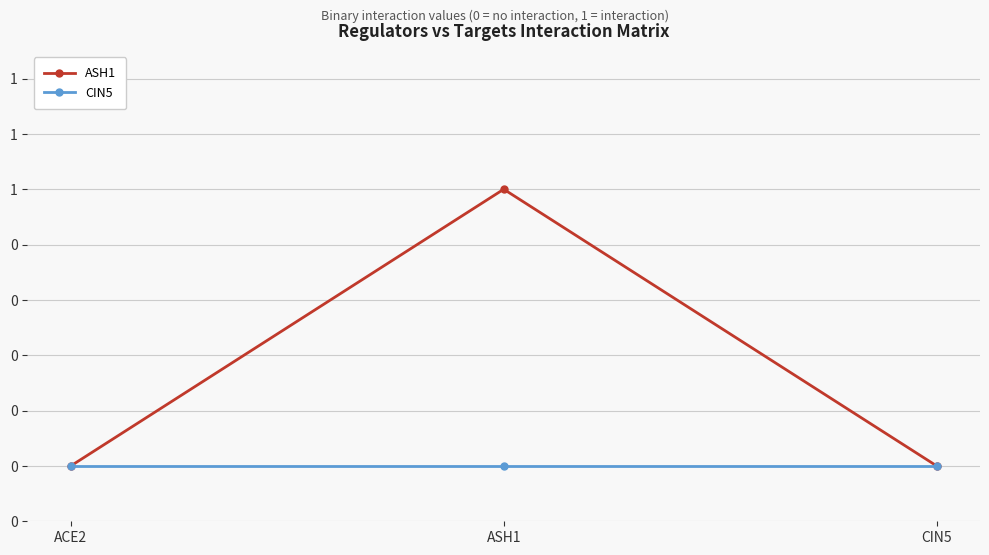

Which label corresponds to the largest value in the chart?

ASH1